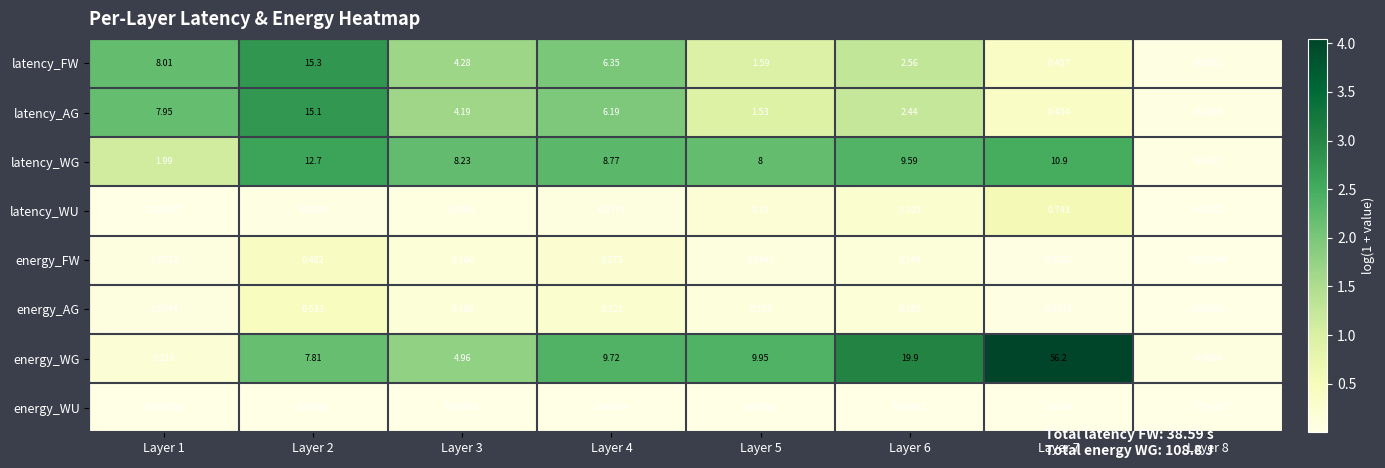

Rank the series at Layer 7 from highest to lowest value.

energy_WG, latency_WG, latency_WU, latency_FW, latency_AG, energy_AG, energy_FW, energy_WU